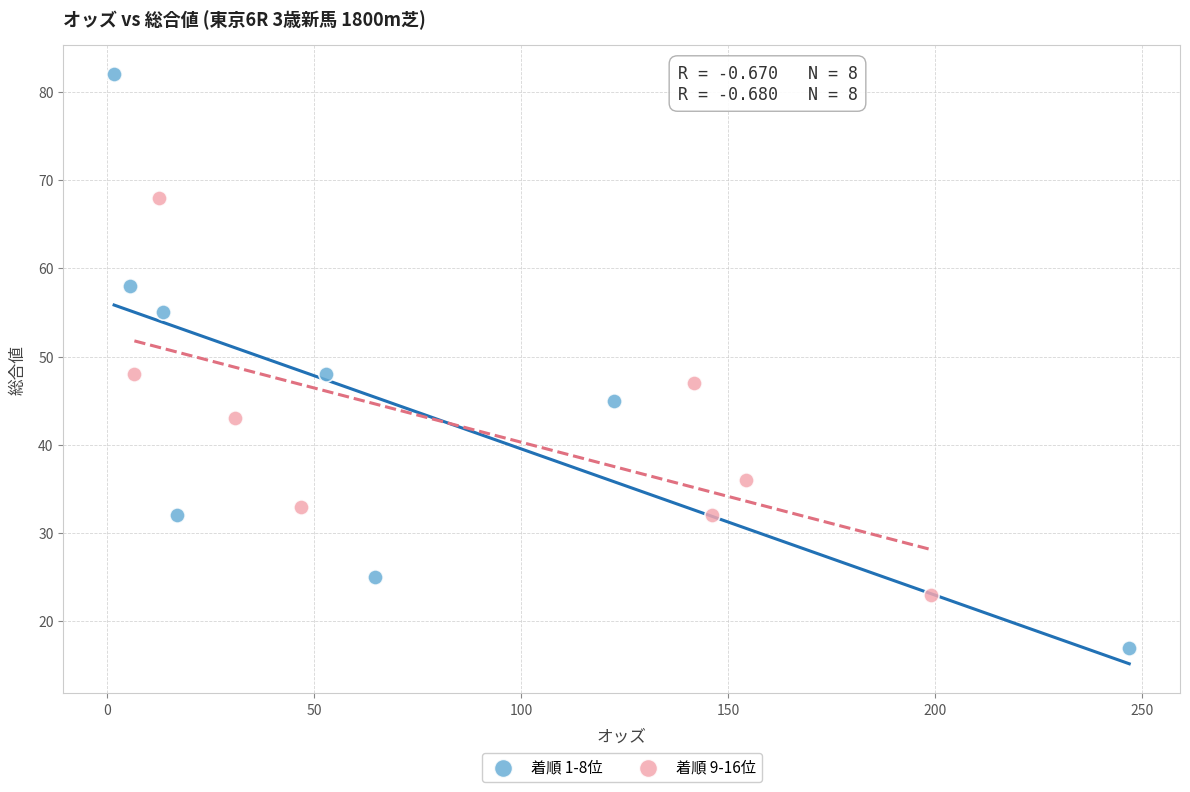

Which series reaches the minimum Y coordinate?

着順 1-8位